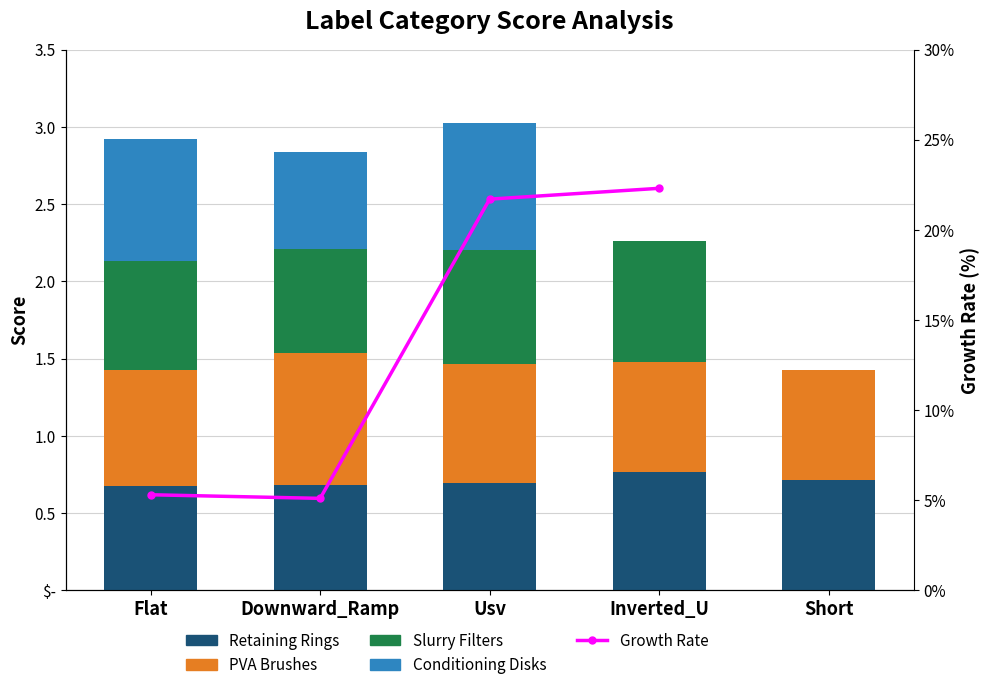

True or false: Conditioning Disks has a value of 0.0 at Short.

True